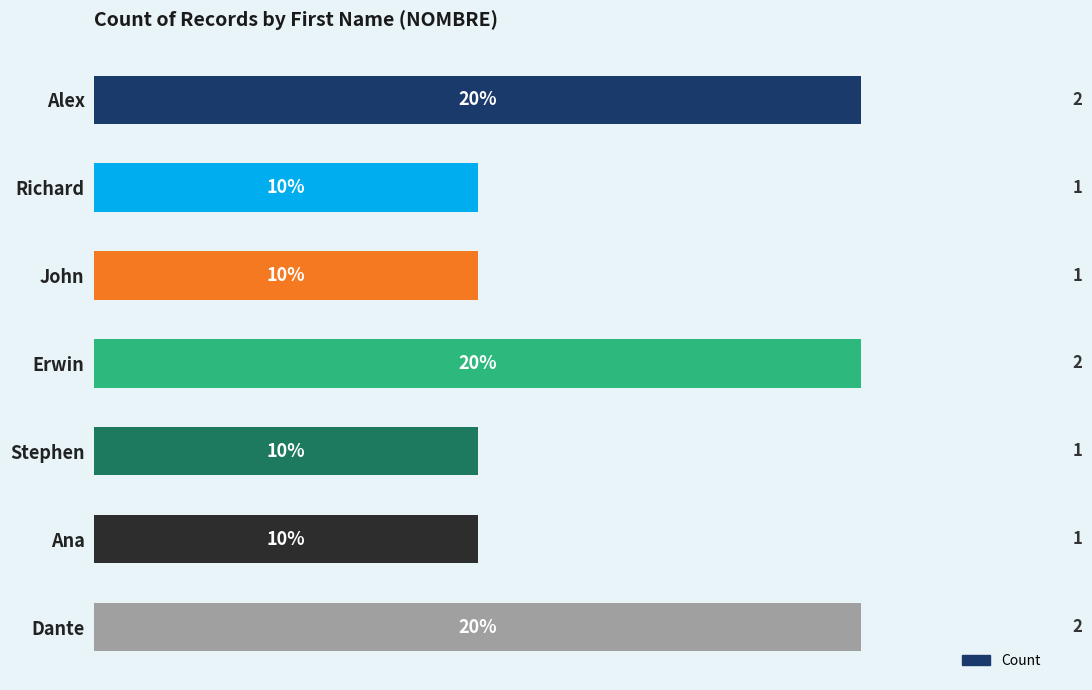

Which has a higher value, Dante or Stephen?

Dante